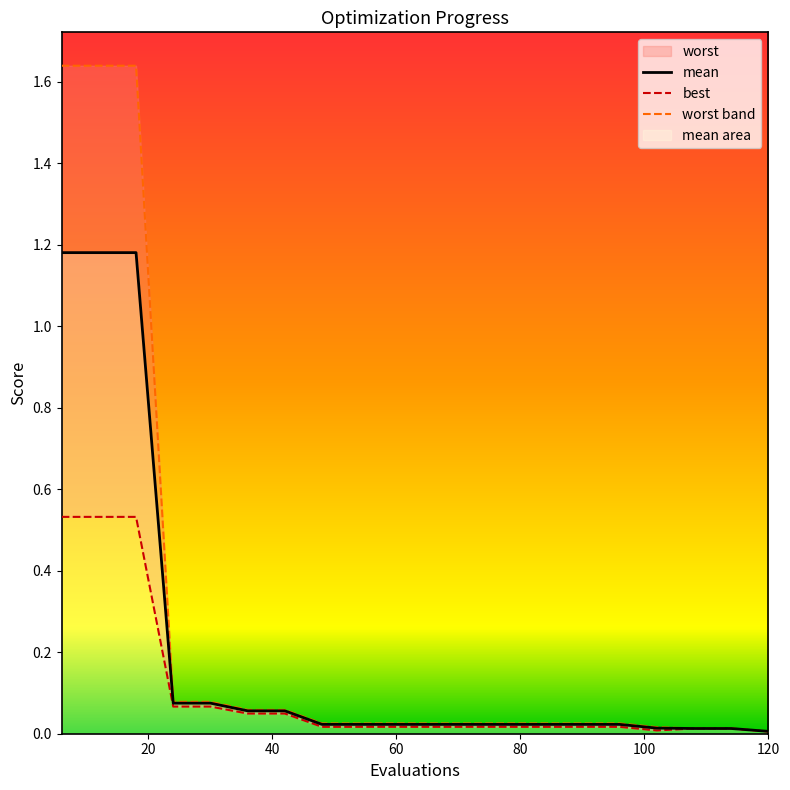

Does the chart have visible grid lines?

No